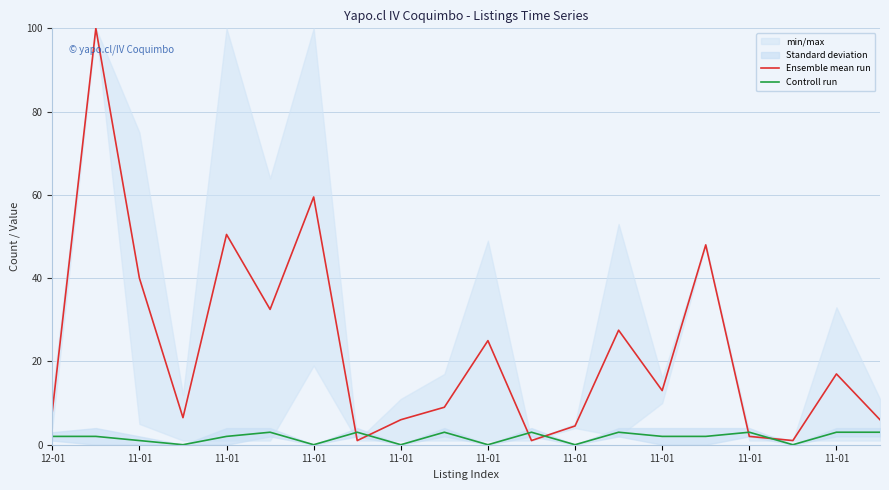

At which category does the chart reach its minimum across all series?

11-01